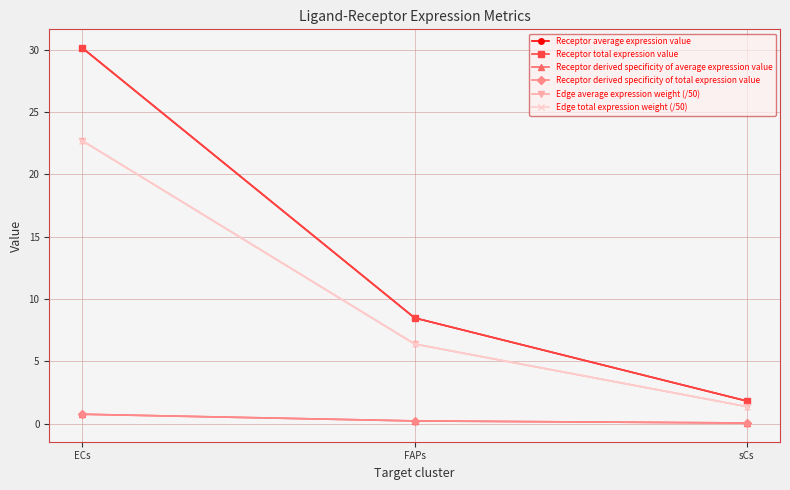

At which label is Receptor average expression value closest to 15?

FAPs